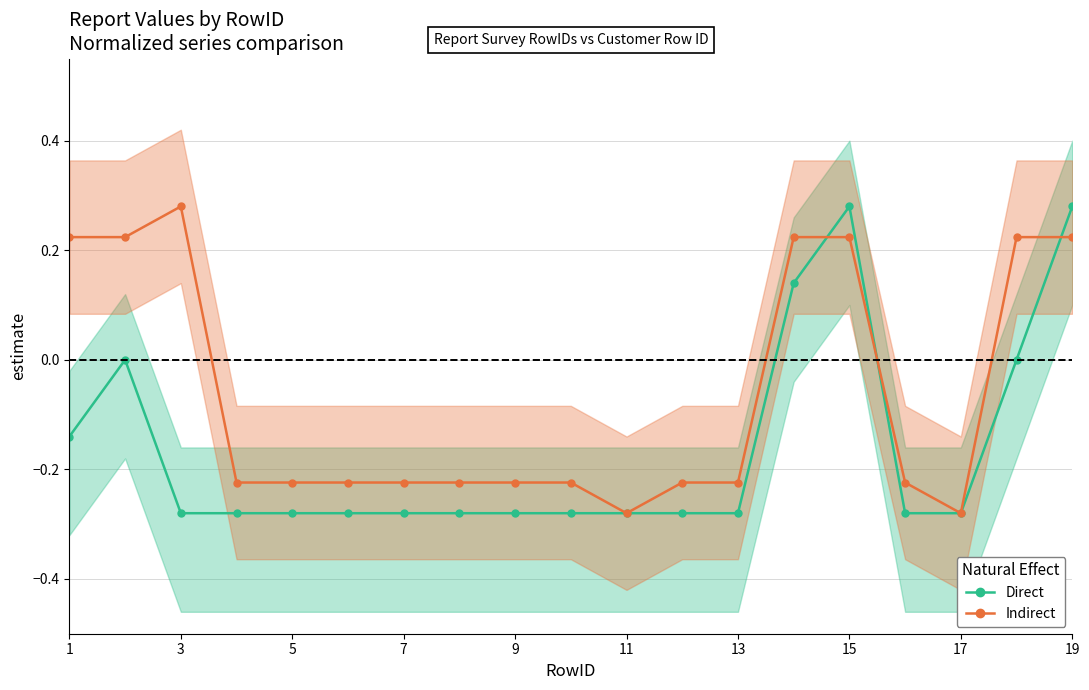

At how many categories does at least one series exceed 0?

7